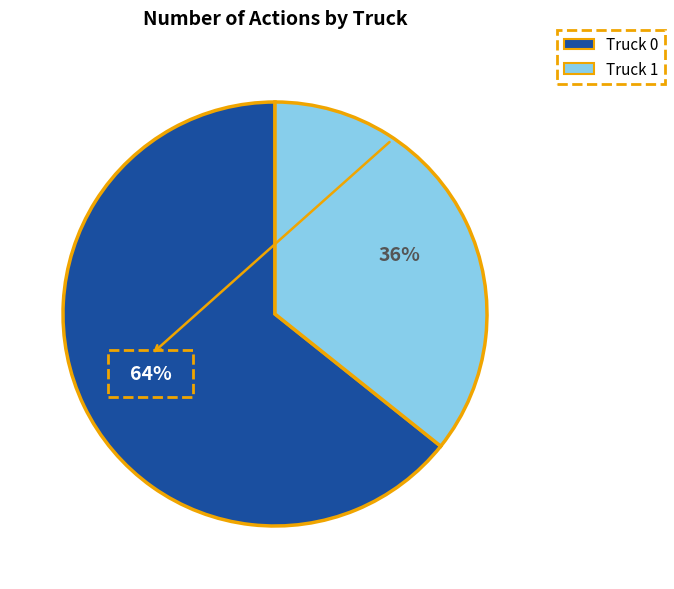

Is it true that Truck 0 is 70% of the pie?

False